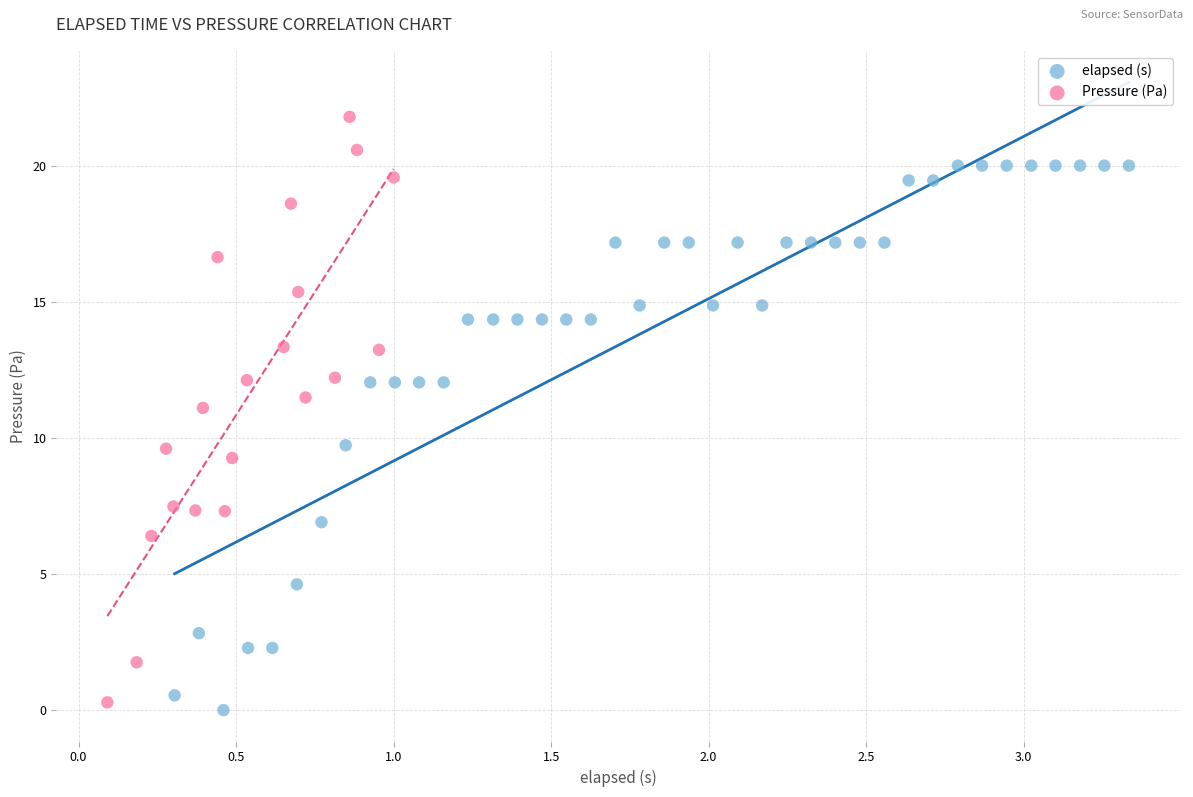

Which series has the widest spread of Y values?

Pressure (Pa)